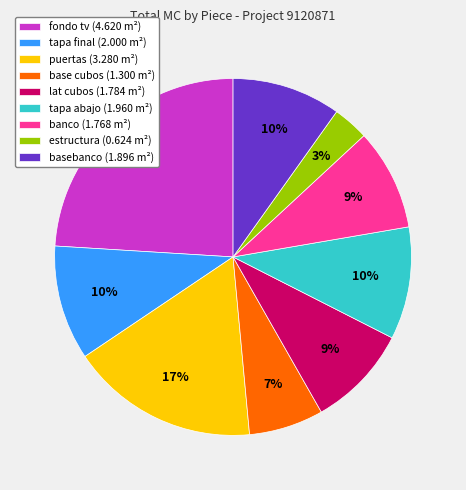

The banco slice represents 9% of the pie. True or false?

True